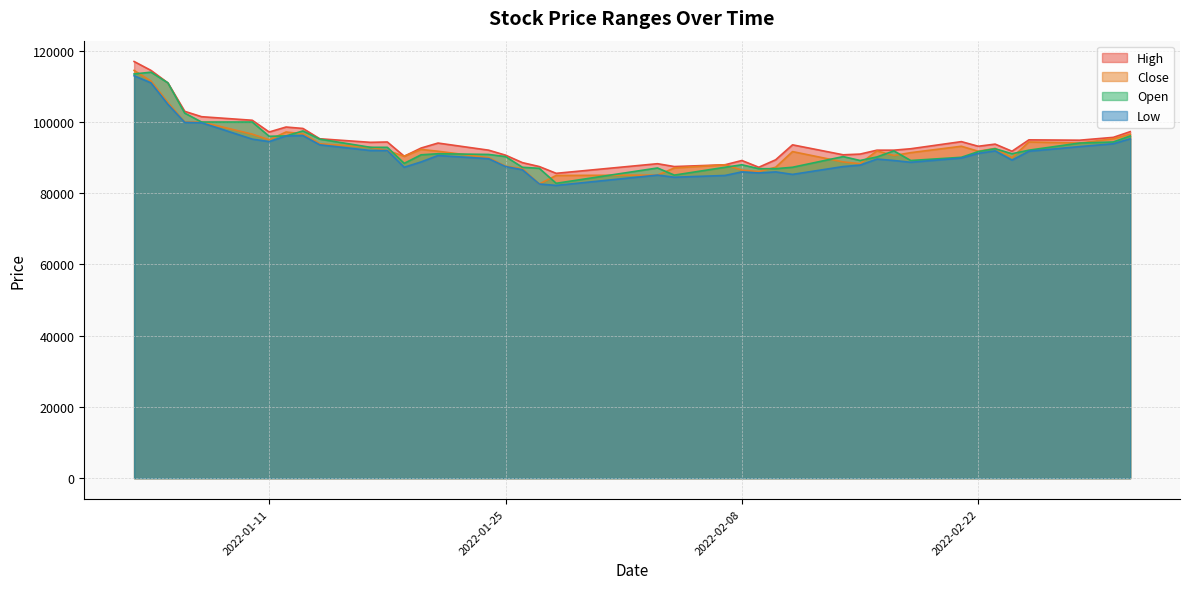

True or false: Open and High intersect in this chart.

False